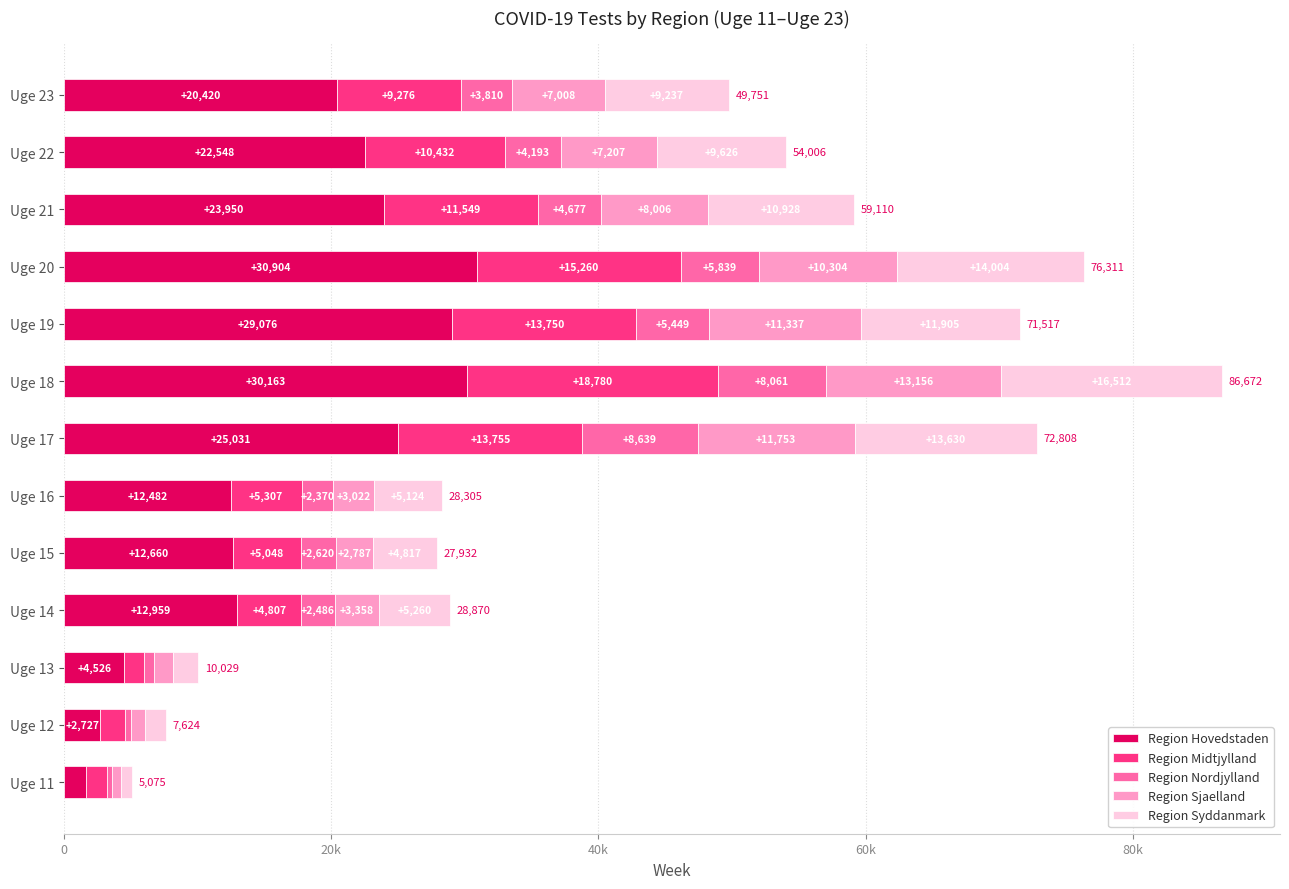

Are the bars horizontal?

Yes